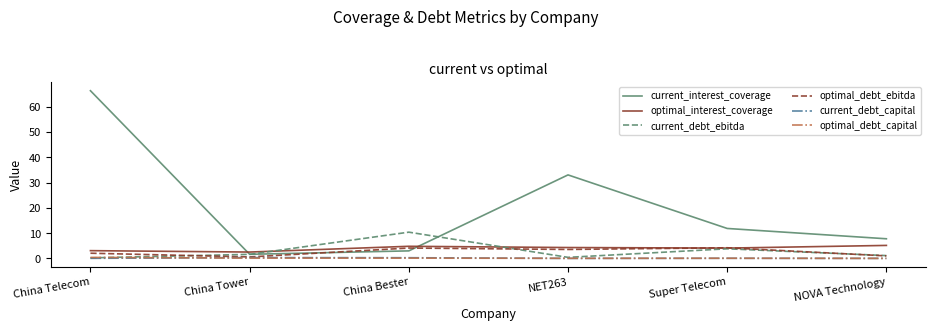

True or false: optimal_interest_coverage and current_interest_coverage intersect in this chart.

True